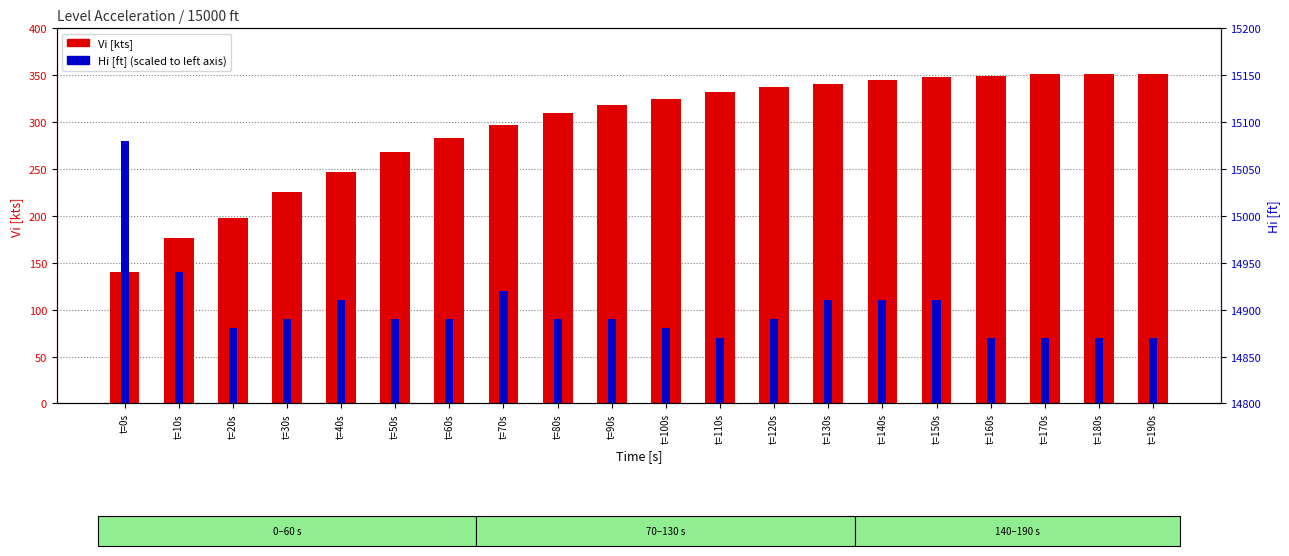

What are all the series names shown in the legend?

Vi [kts], Hi [ft] (scaled)